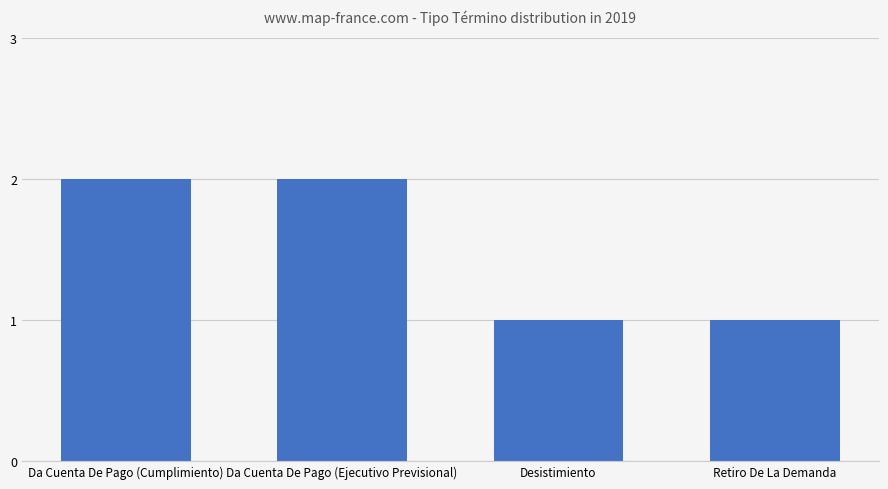

Which has a higher value, Desistimiento or Da Cuenta De Pago (Cumplimiento)?

Da Cuenta De Pago (Cumplimiento)